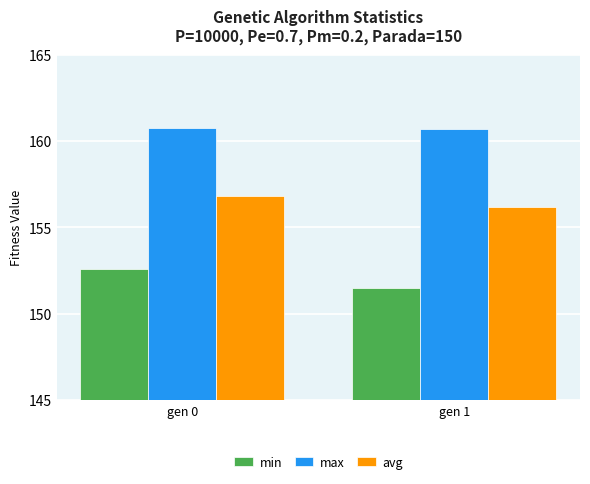

Is it true that min equals 152.6 at gen 0?

True